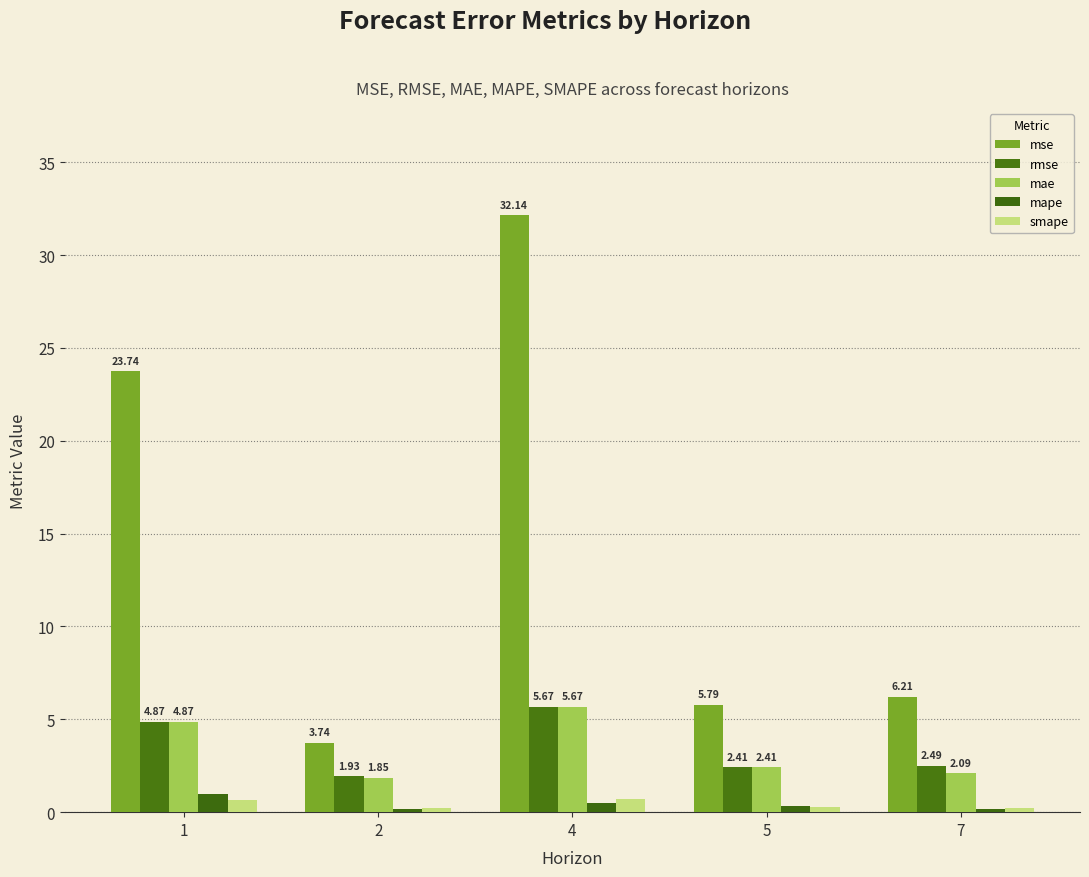

How many smape values are between 0 and 1?

5